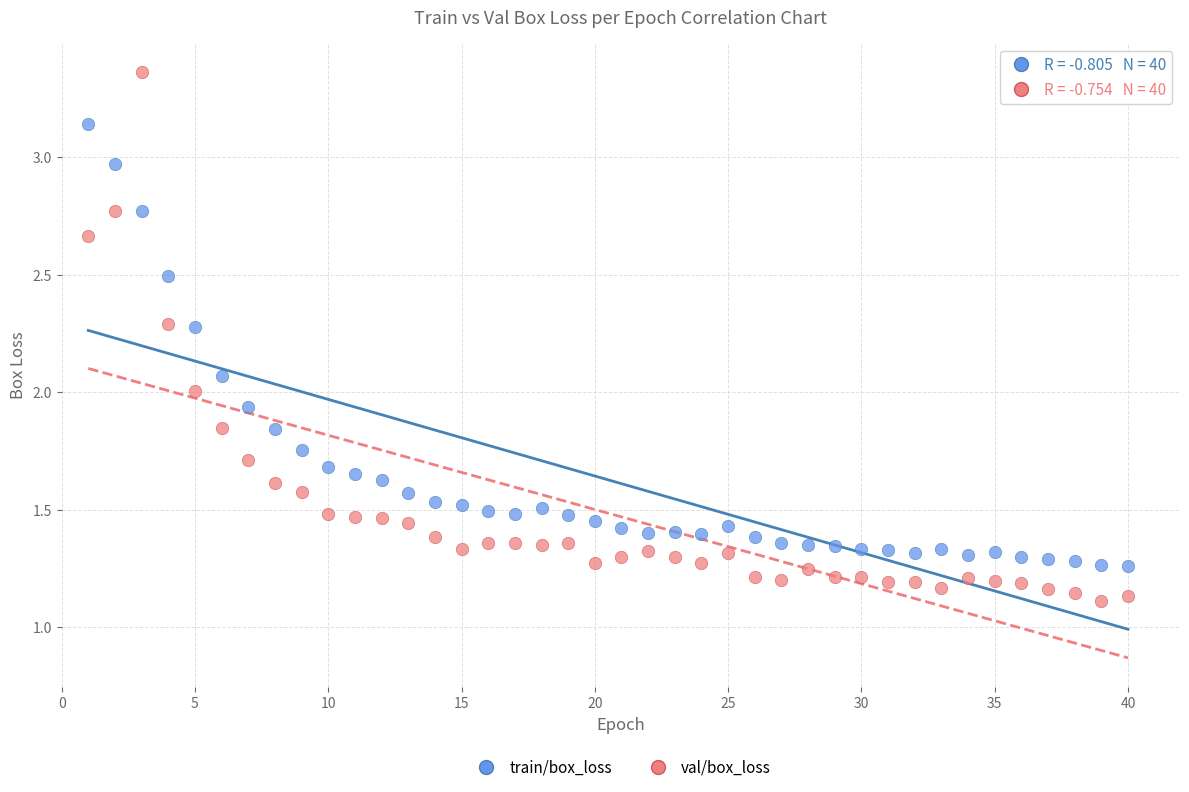

Which series contains the highest Y value?

val/box_loss